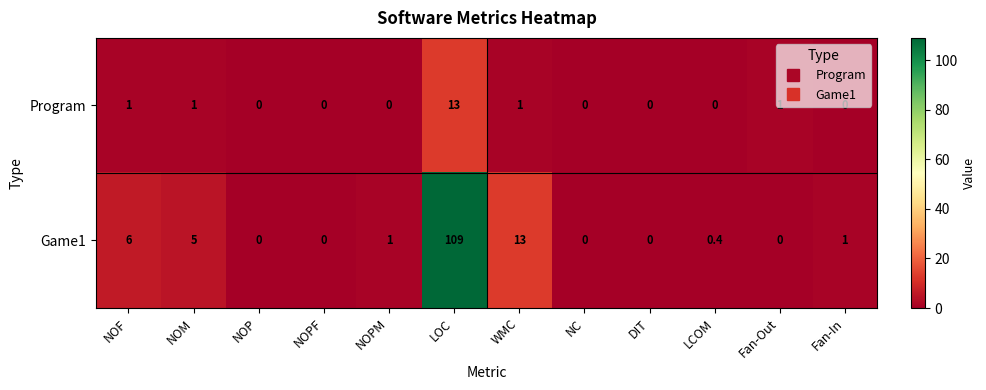

Is the value of Program at DIT greater than the value of Game1 at WMC?

No